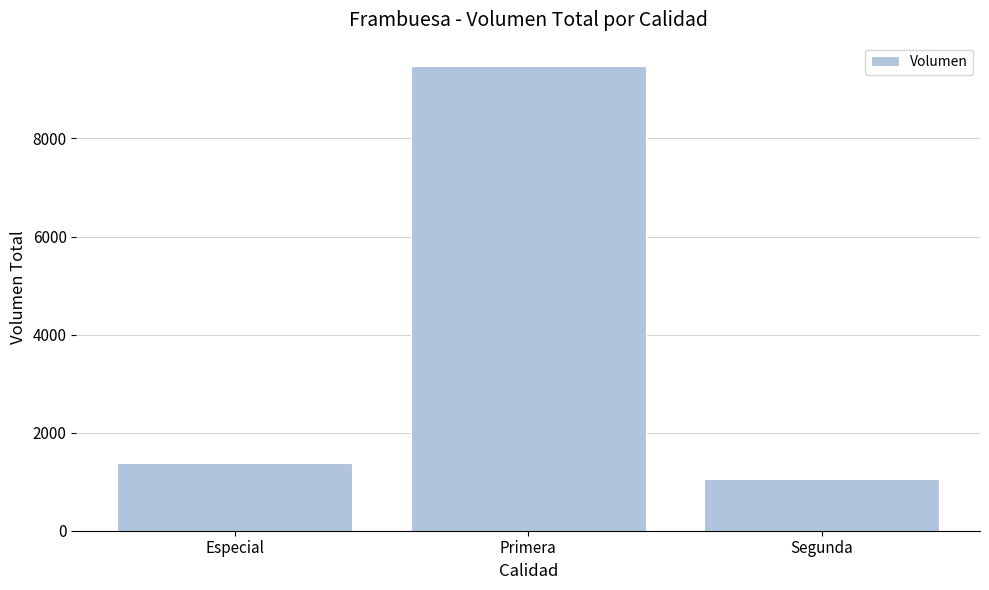

True or false: the data shows 9480 at Primera.

True